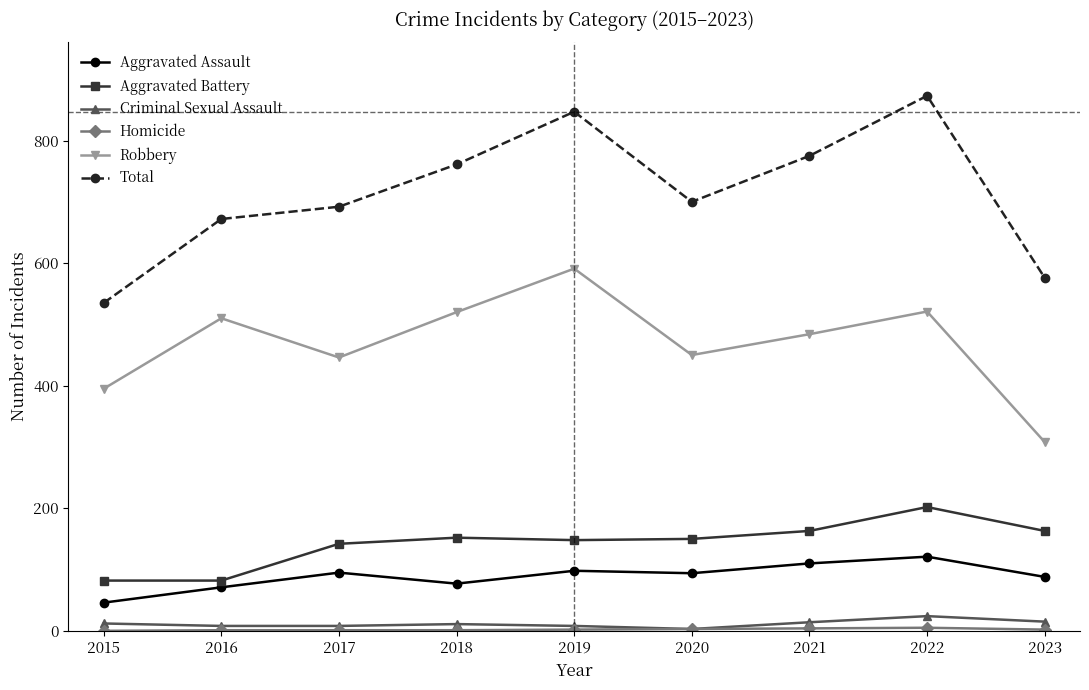

What is the greatest value displayed?

873